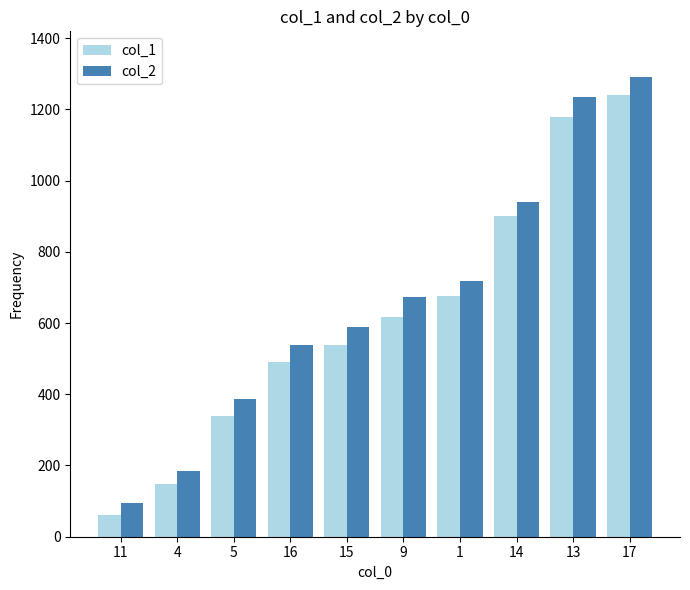

What is the average value of the col_2 series?

665